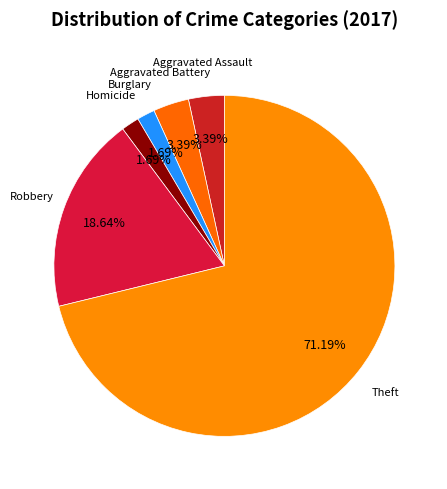

What percentage do Aggravated Assault and Aggravated Battery together represent?

6.8%